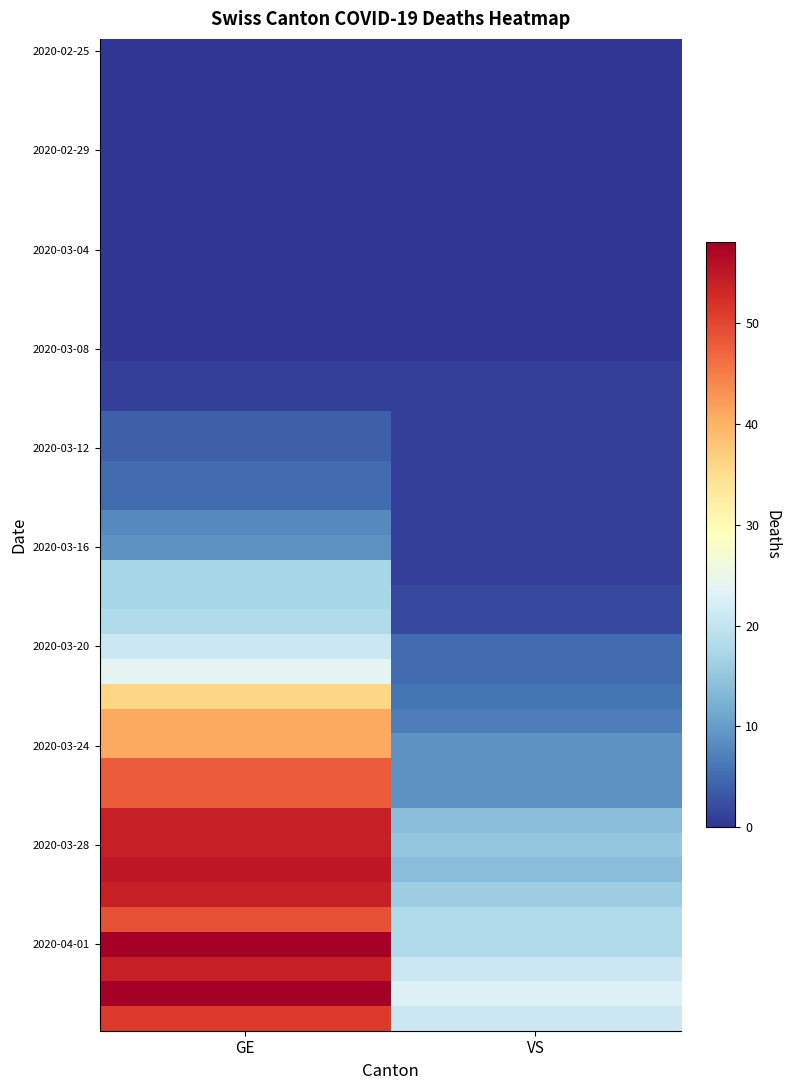

Count the number of categories in the chart.

2